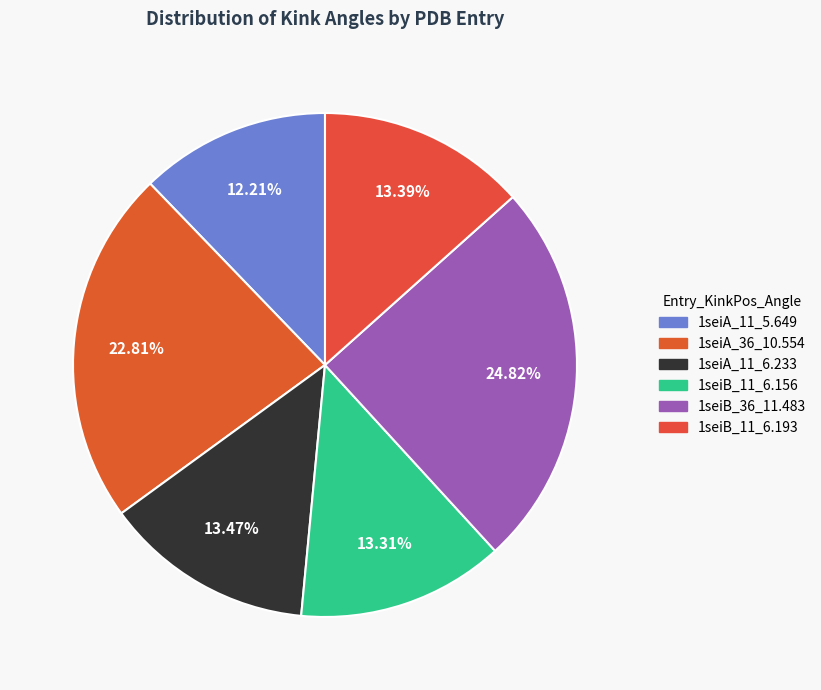

Rank the categories by value from lowest to highest.

1seiA_11_5.649, 1seiB_11_6.156, 1seiB_11_6.193, 1seiA_11_6.233, 1seiA_36_10.554, 1seiB_36_11.483